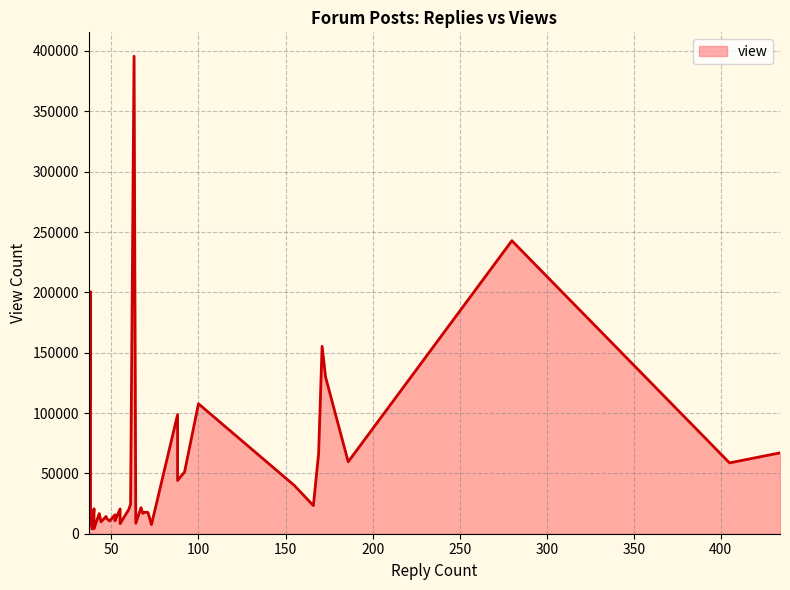

What is the approximate value at 40?

4206